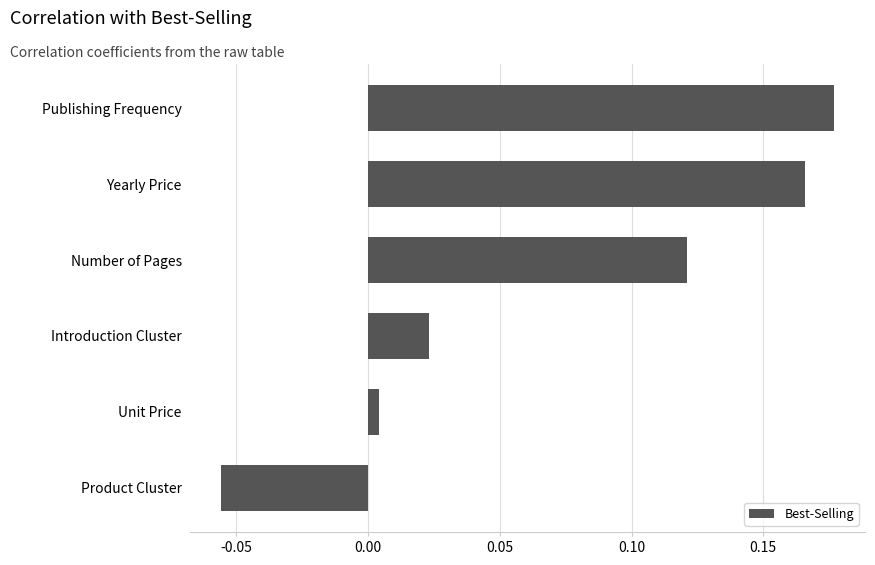

Rank the categories by value from highest to lowest.

Publishing Frequency, Yearly Price, Number of Pages, Introduction Cluster, Unit Price, Product Cluster